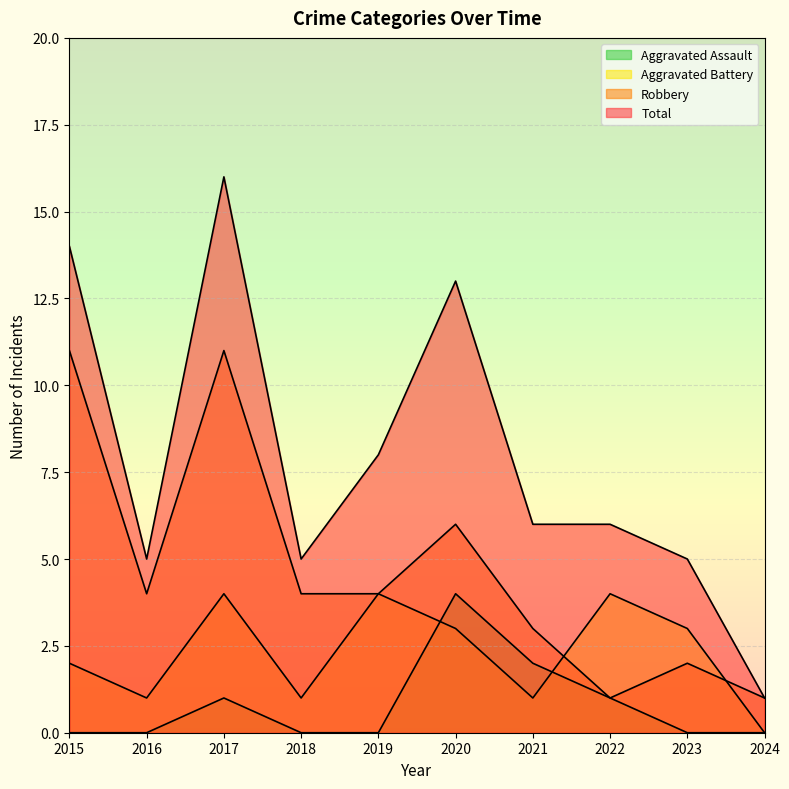

At how many categories does at least one series exceed 0?

10